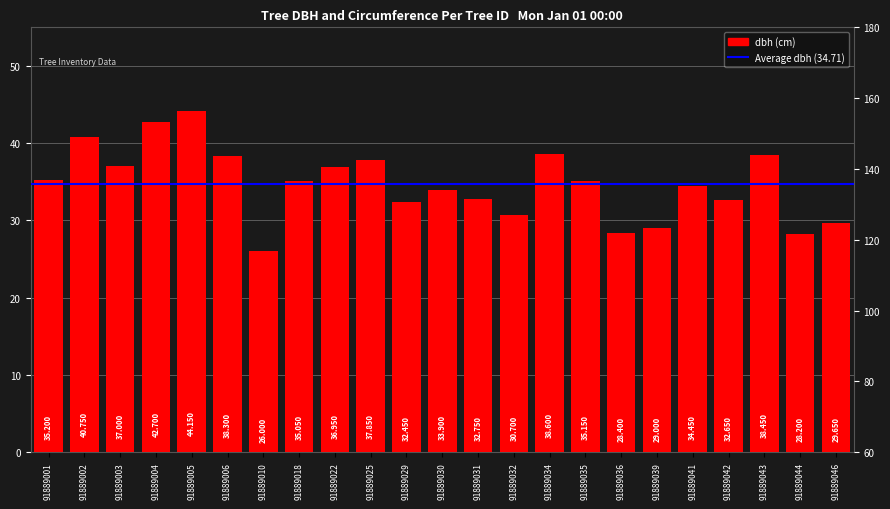

At which label is dbh closest to 35?

91889018